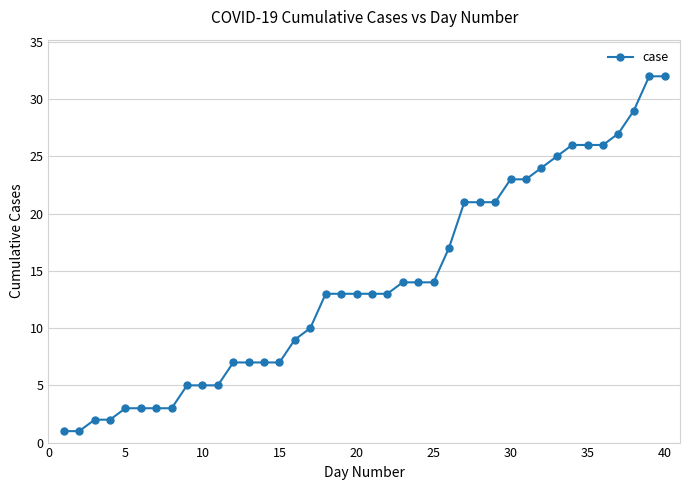

What is the value of the 4th point from the left?

2